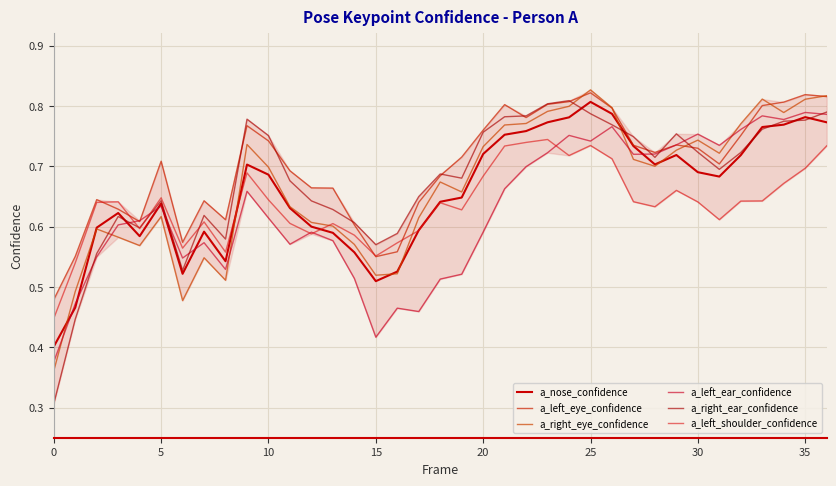

Does the chart display data point markers on the line(s)?

No